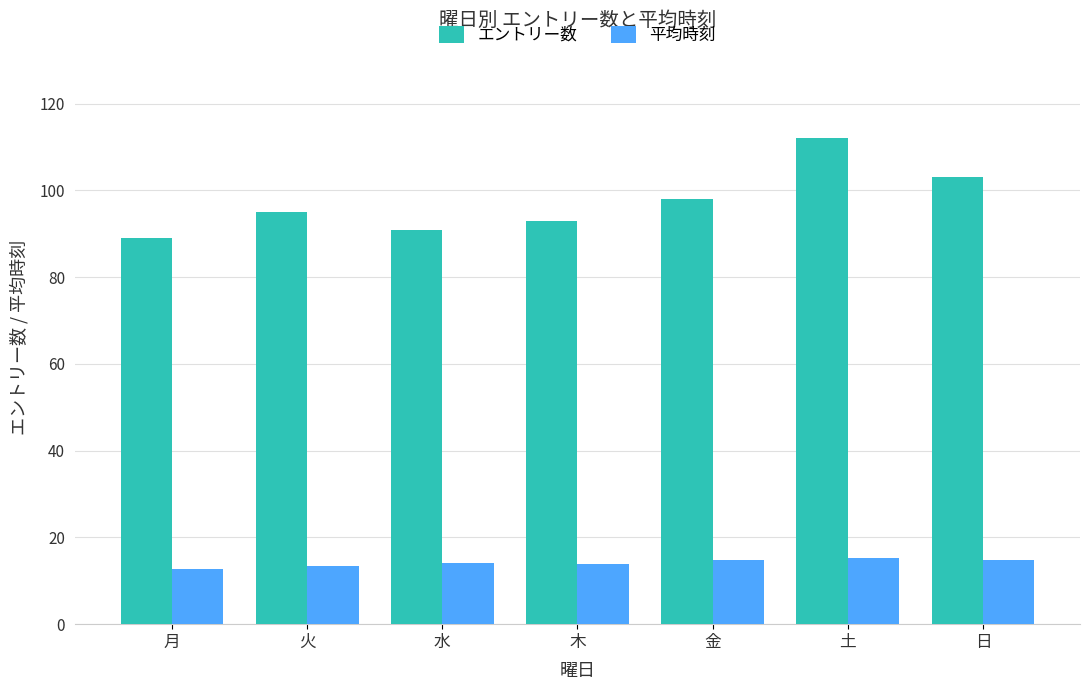

What is the highest value of the エントリー数 series?

112.0